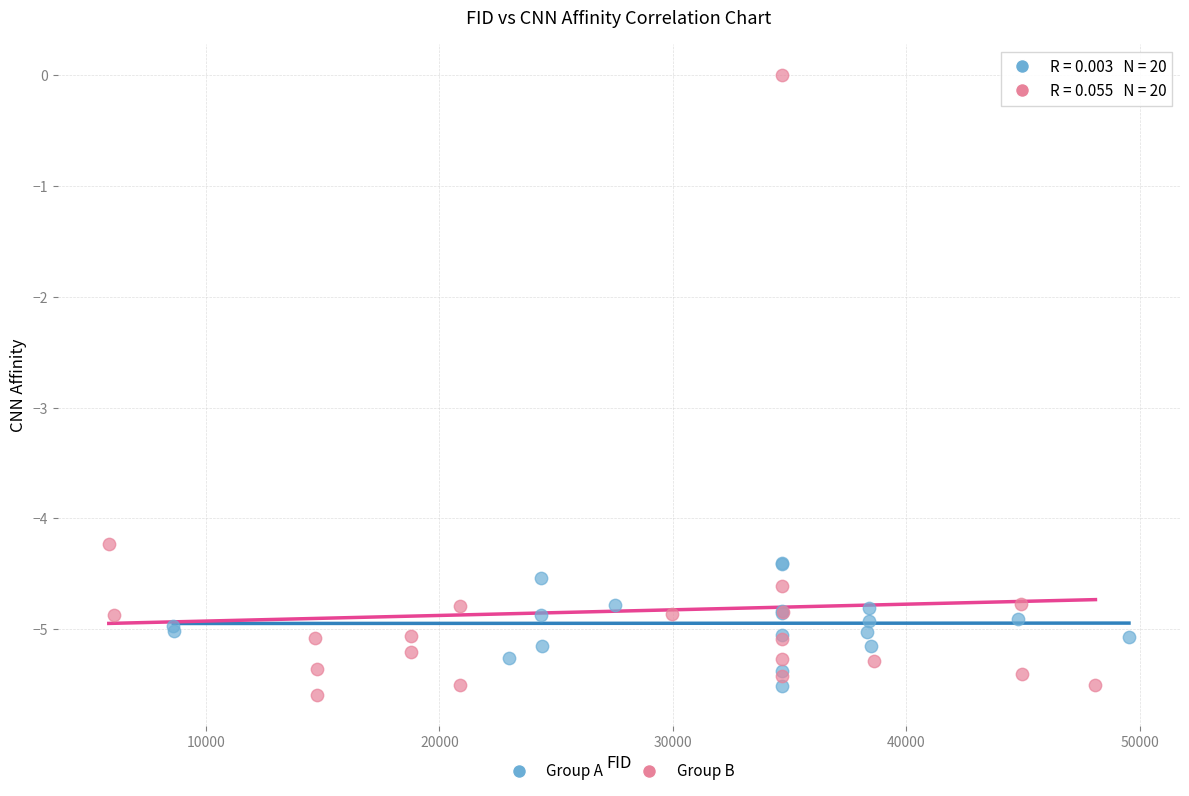

Which series reaches the maximum Y coordinate?

Group B